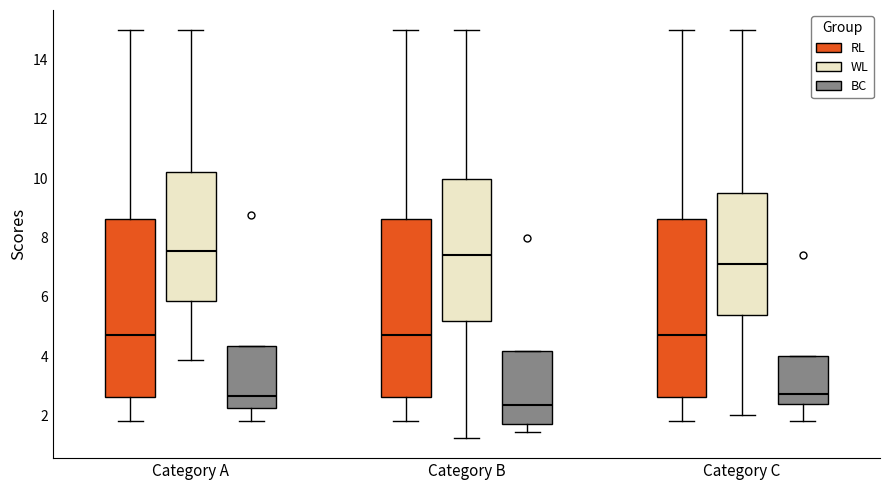

Reading left to right, transcribe this box plot: for each box, give where its median line is, the range the box spans, and where its two whiskers end, as read against the y-axis. The values are not printed on the chart, so give them approximately, as read against the axis.

Category A (RL): median 4.8, box 2.6 to 8.6, whiskers 1.8 to 15.0
Category A (WL): median 7.6, box 5.8 to 10.2, whiskers 3.8 to 15.0
Category A (BC): median 2.6, box 2.2 to 4.4, whiskers 1.8 to 4.4
Category B (RL): median 4.8, box 2.6 to 8.6, whiskers 1.8 to 15.0
Category B (WL): median 7.4, box 5.2 to 10.0, whiskers 1.2 to 15.0
Category B (BC): median 2.4, box 1.8 to 4.2, whiskers 1.4 to 4.2
Category C (RL): median 4.8, box 2.6 to 8.6, whiskers 1.8 to 15.0
Category C (WL): median 7.2, box 5.4 to 9.6, whiskers 2.0 to 15.0
Category C (BC): median 2.8, box 2.4 to 4.0, whiskers 1.8 to 4.0